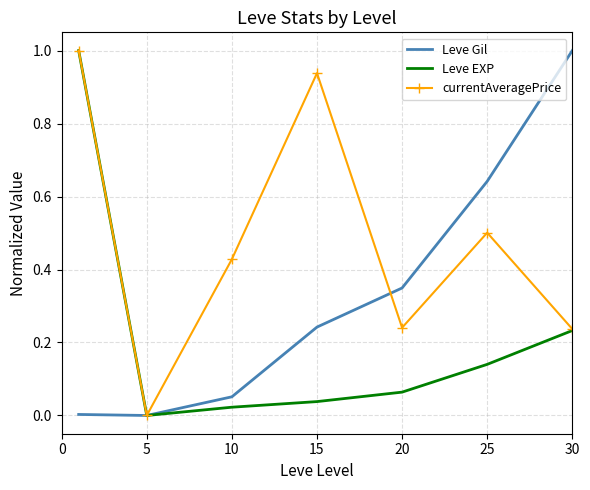

What is the highest value of the currentAveragePrice series?

1.0